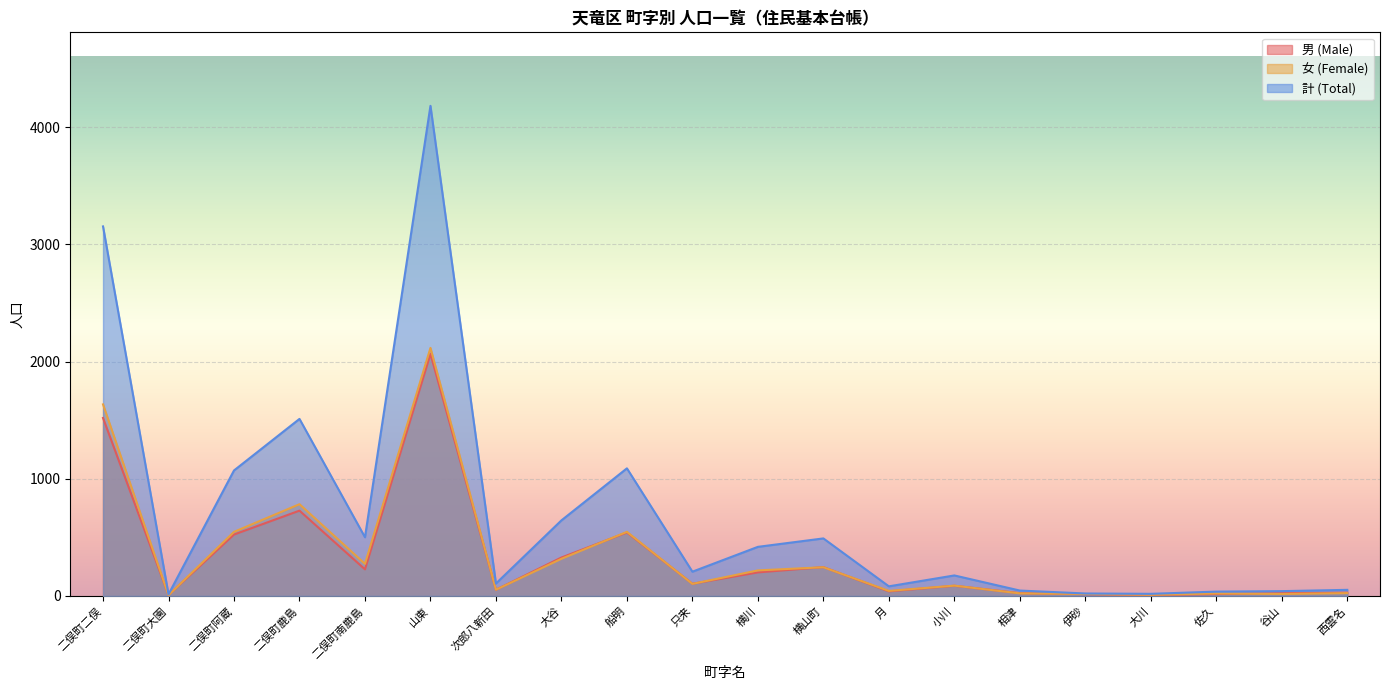

True or false: 男 (Male) has a value of 87 at 小川.

True